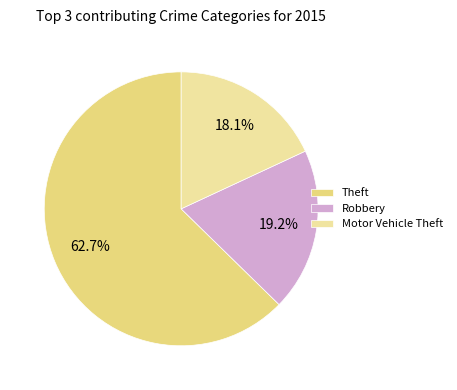

How many slices are in this pie chart?

3